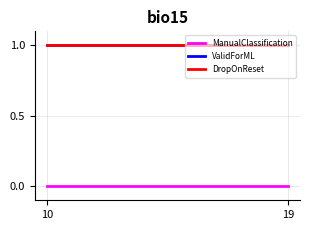

True or false: DropOnReset and ManualClassification intersect in this chart.

False